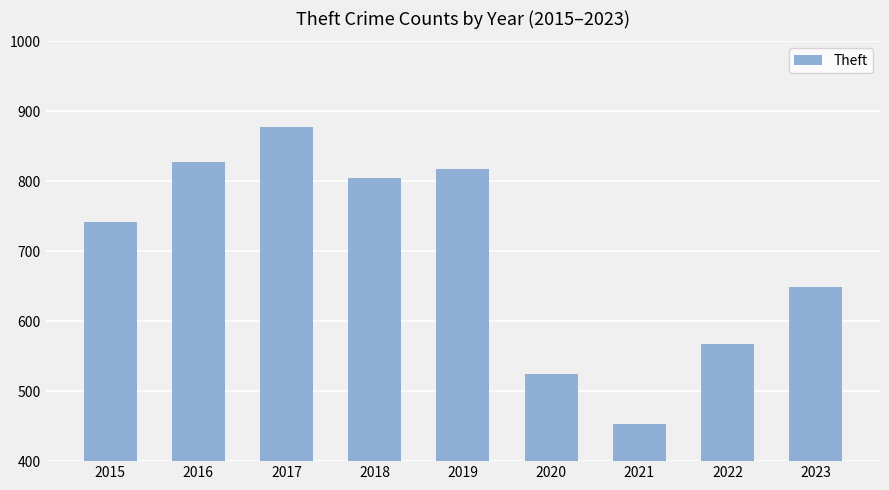

What is the ratio of the value at 2023 to the value at 2018?

0.8